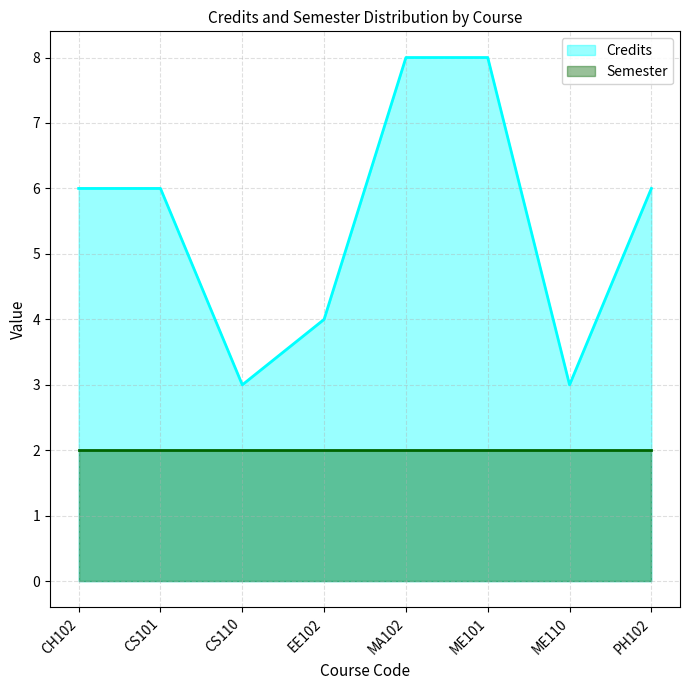

What is the greatest value displayed?

8